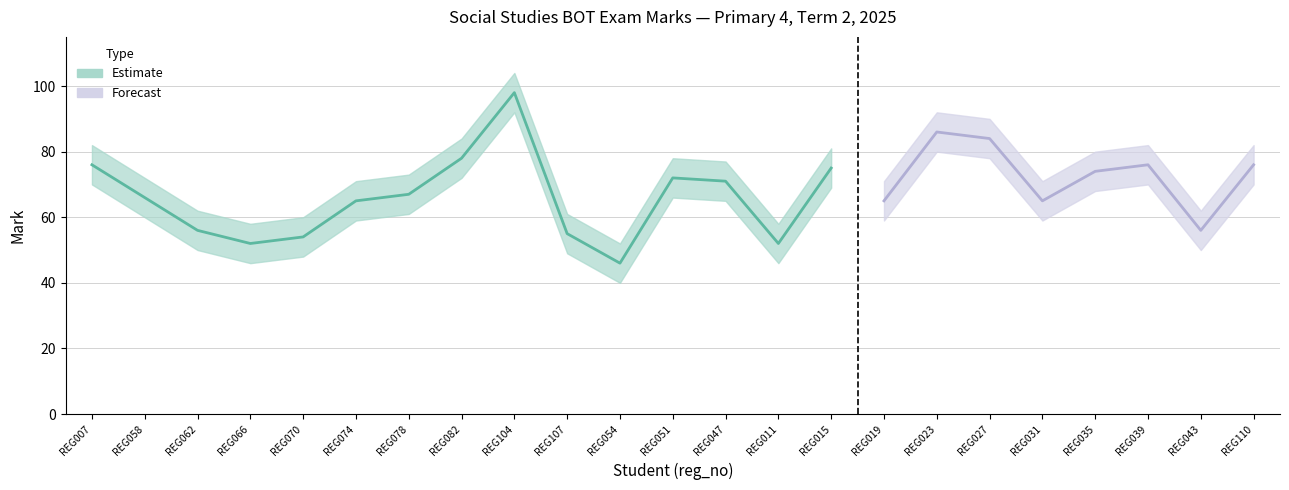

At which category is the sum across all series the highest?

REG104